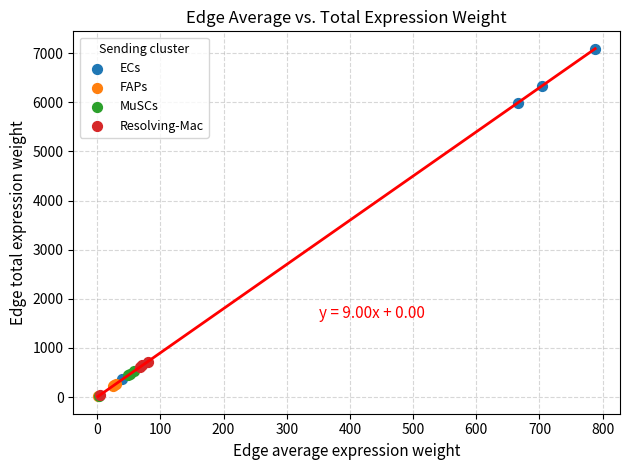

Which series has the widest spread of Y values?

ECs